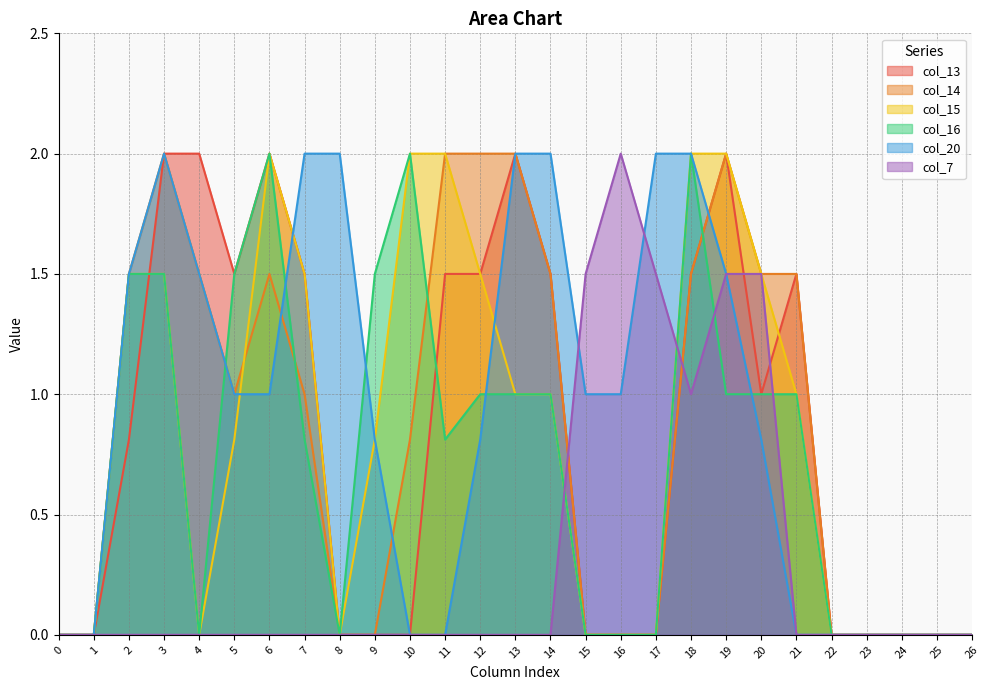

True or false: col_20 and col_14 intersect in this chart.

True